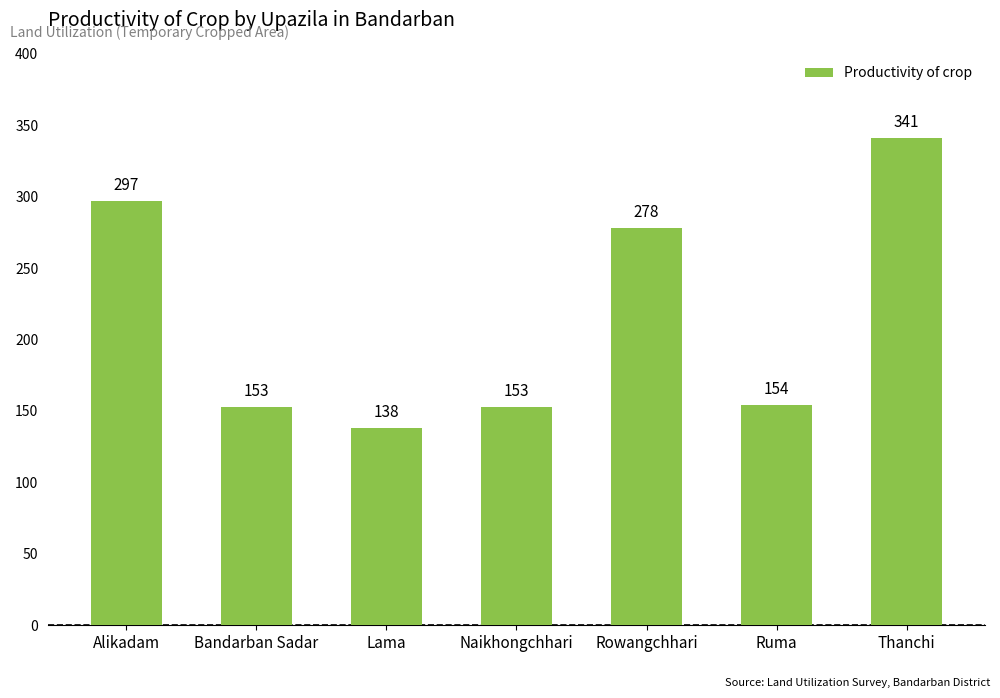

What is the change in value from Alikadam to Rowangchhari?

-19